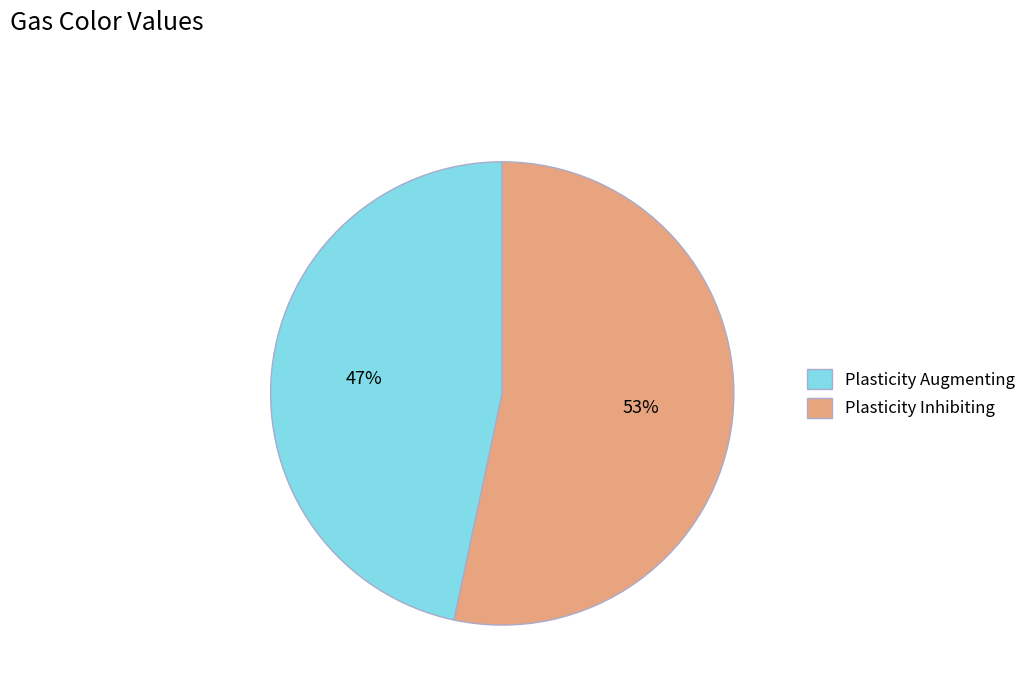

Which slice represents more than half of the pie?

Plasticity Inhibiting